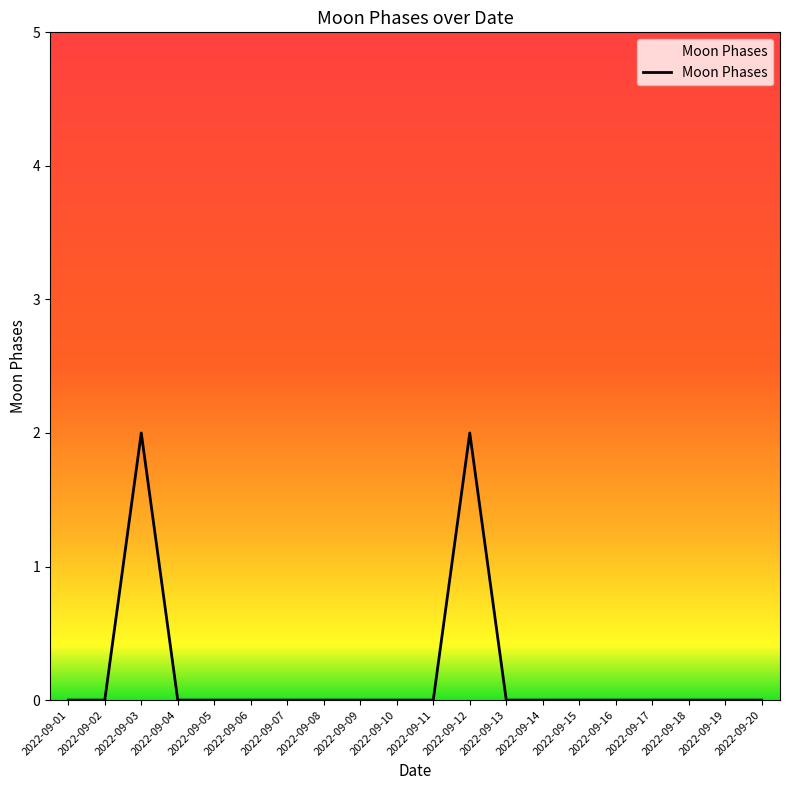

True or false: the data shows 0 at 2022-09-11.

True